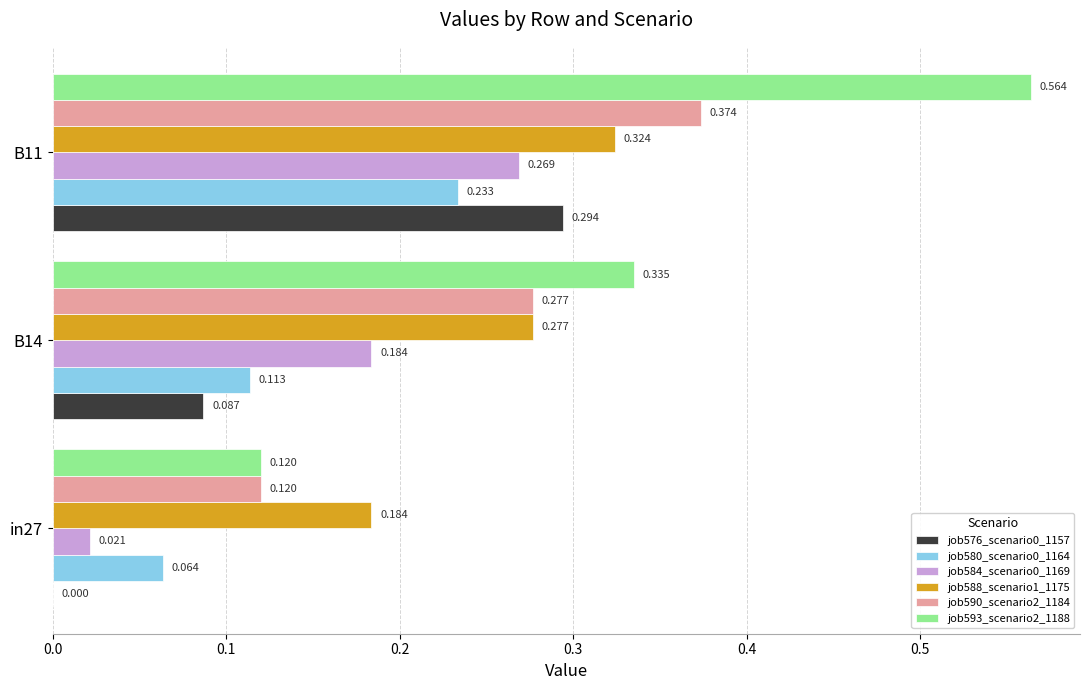

What is the highest value of the job593_scenario2_1188 series?

0.6